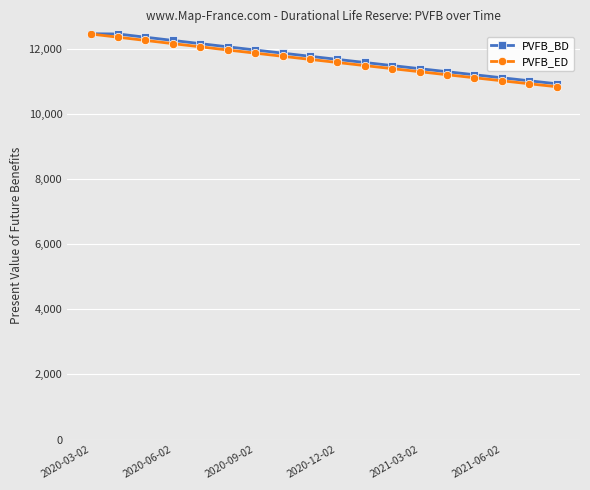

How many values in the PVFB_BD series are below 11763?

9